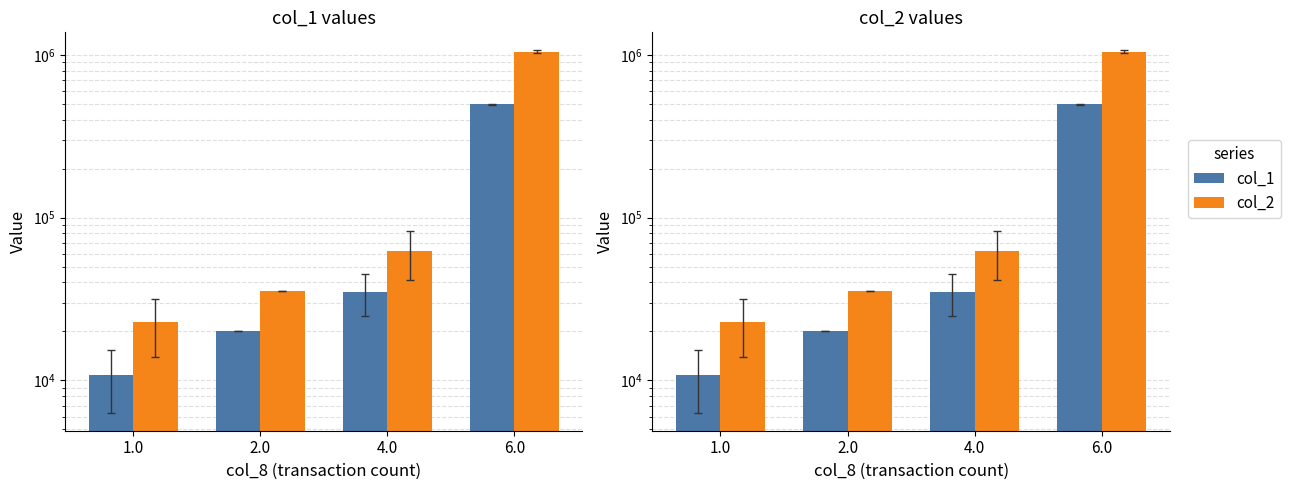

Rank the categories by col_1 value from lowest to highest.

1.0, 2.0, 4.0, 6.0